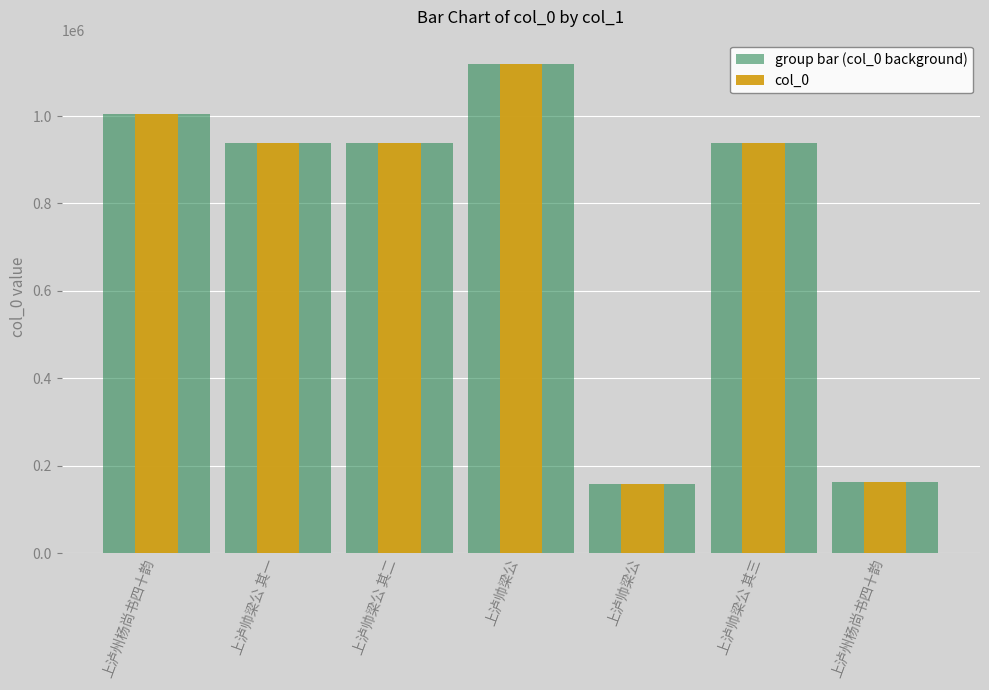

What is the total value across all series at 上泸帅梁公 其三?

1877696